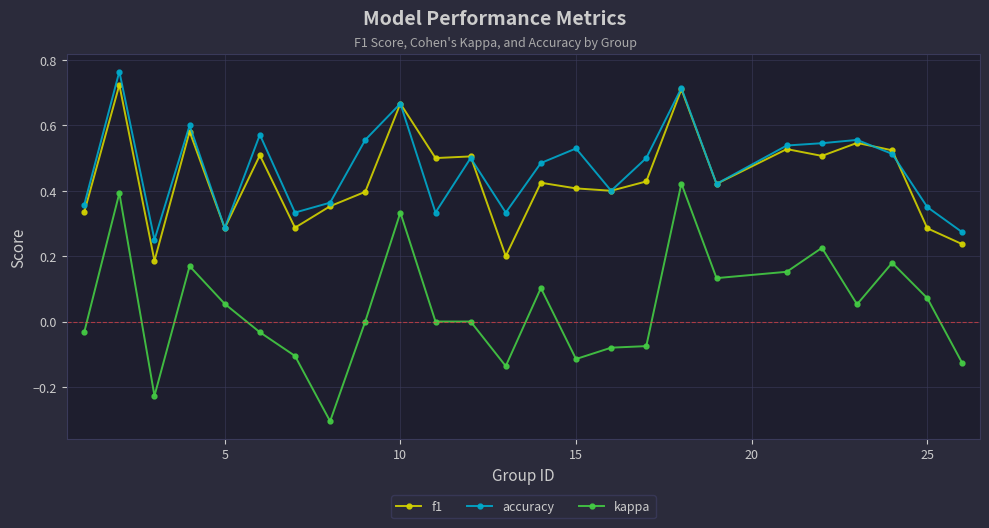

True or false: kappa and accuracy intersect in this chart.

False